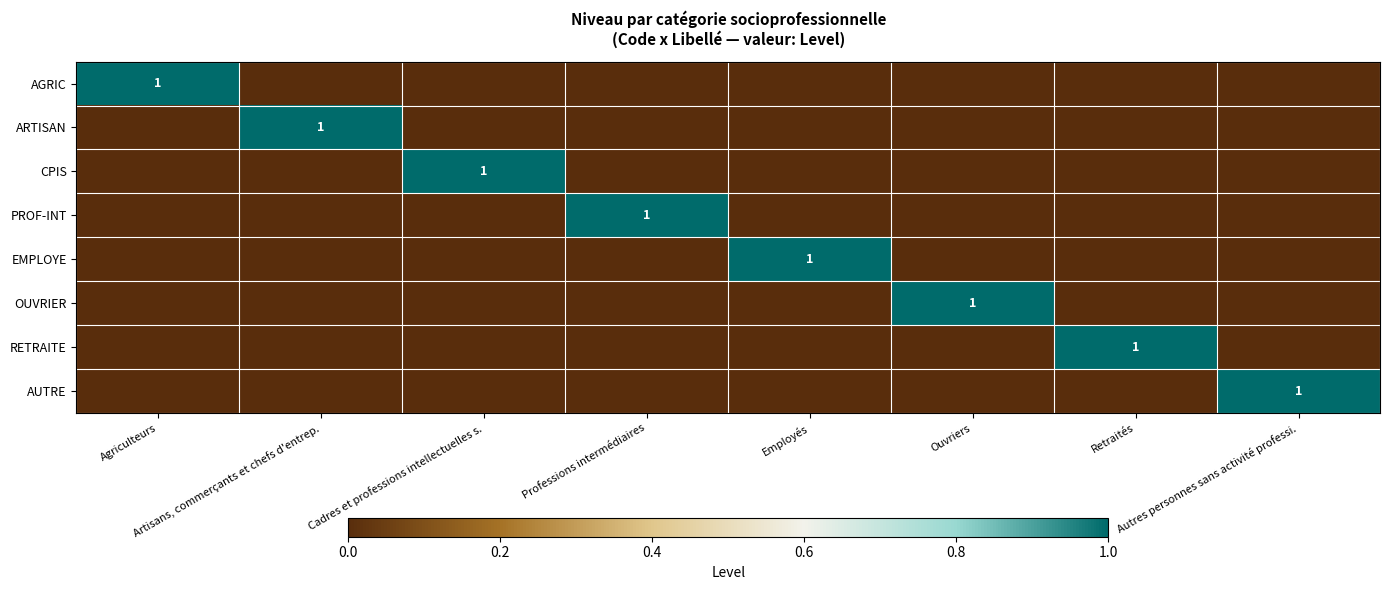

Which series changed the most between Agriculteurs and Cadres et professions intellectuelles s.?

AGRIC